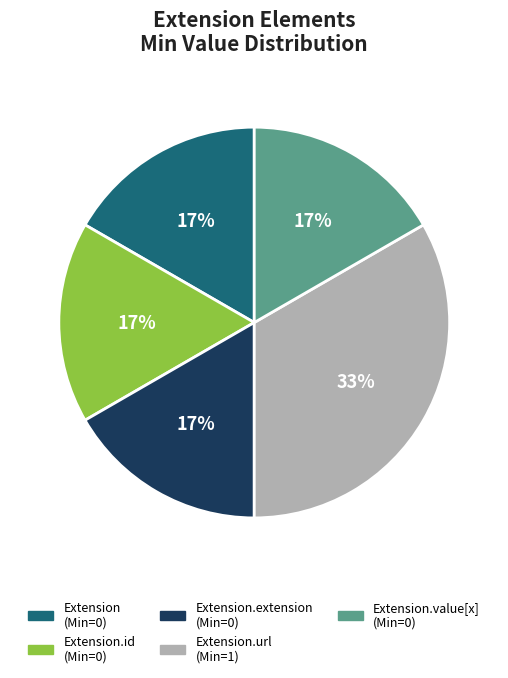

How many slices are in this pie chart?

5